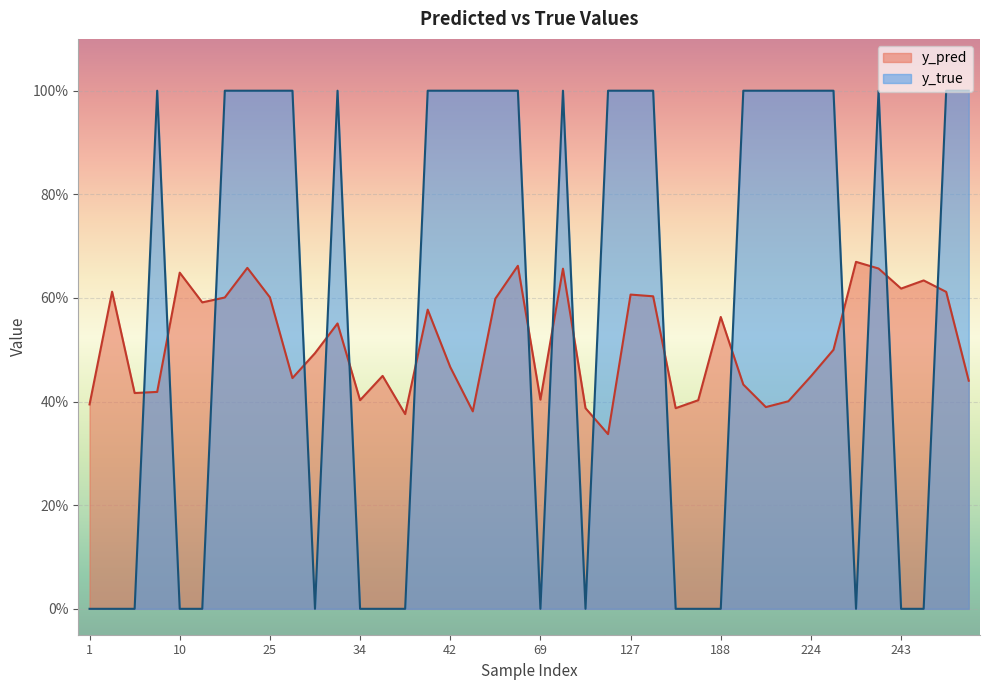

Which series changed the most between 23 and 96?

y_pred